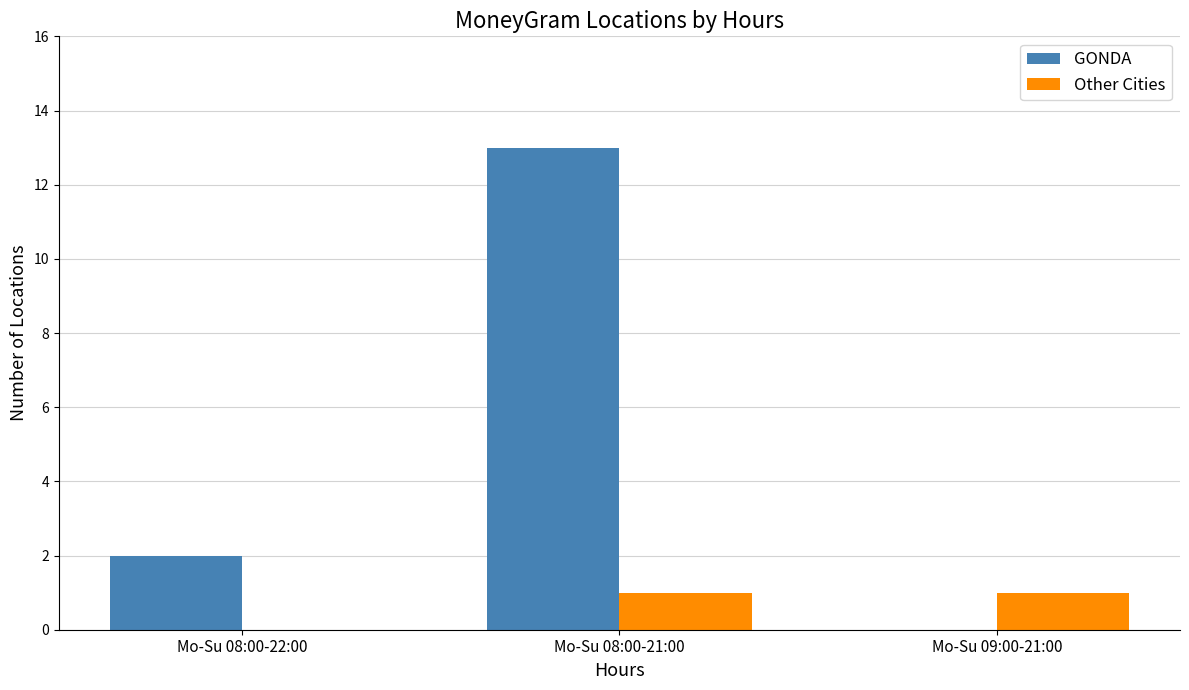

Reading right to left, what are all the values shown in this chart?

GONDA: Mo-Su 09:00-21:00=0	Mo-Su 08:00-21:00=13	Mo-Su 08:00-22:00=2
Other Cities: Mo-Su 09:00-21:00=1	Mo-Su 08:00-21:00=1	Mo-Su 08:00-22:00=0